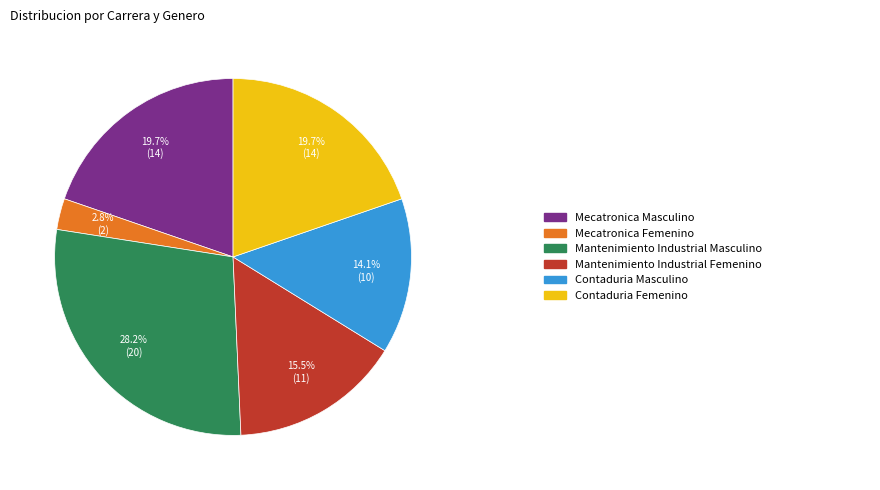

Does any single category account for the majority?

No